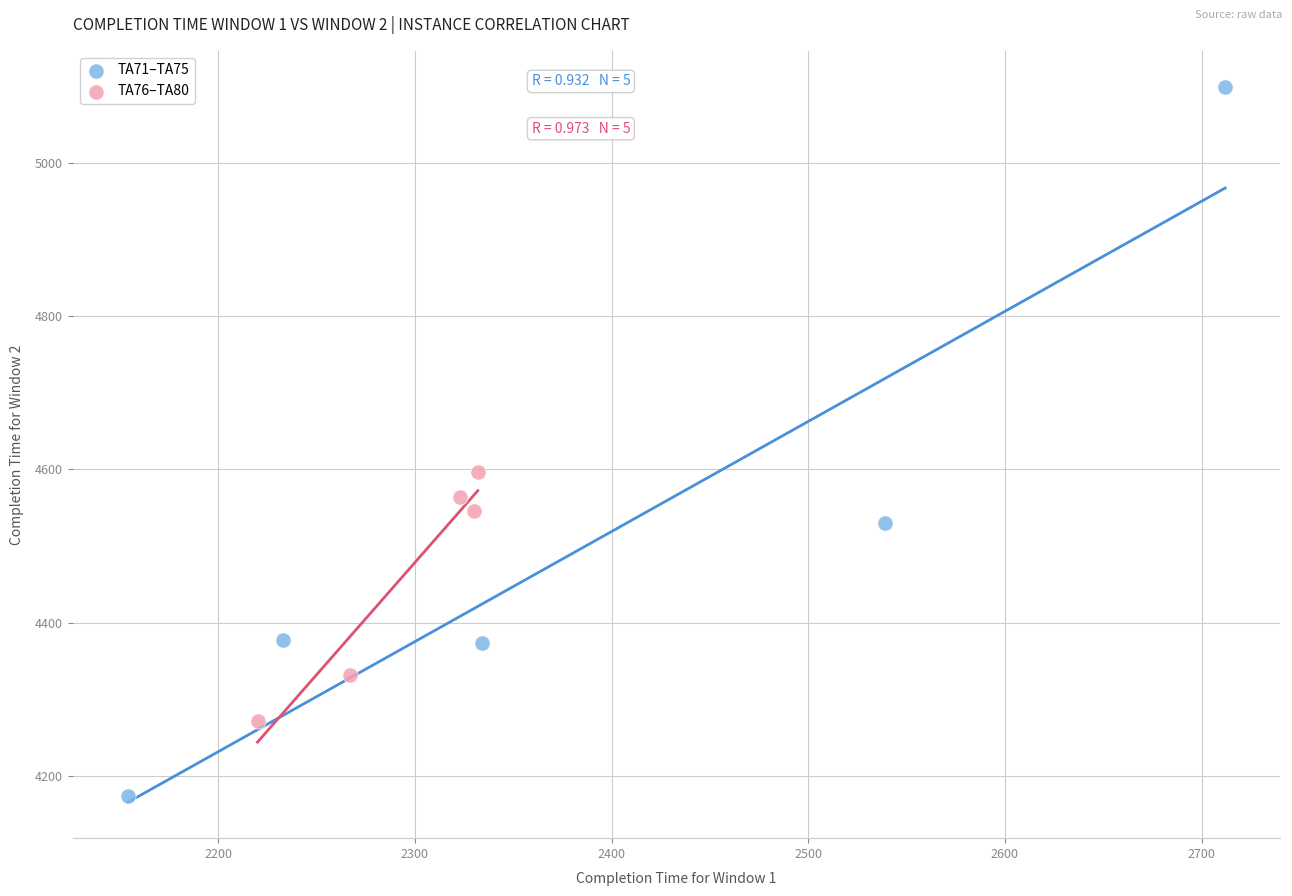

Which series contains the highest Y value?

TA71–TA75